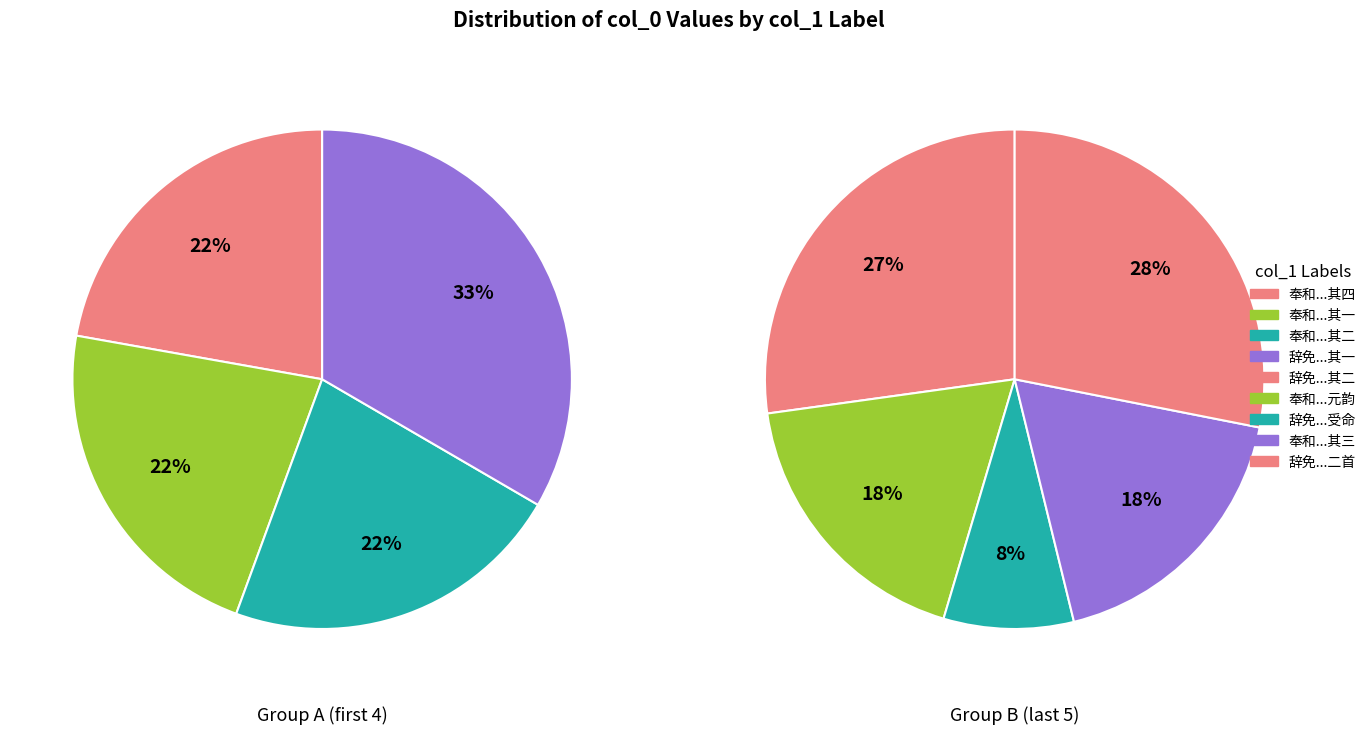

Which slice is the smallest?

辞免不允蒙恩遣中使降赐趣行不获已受命